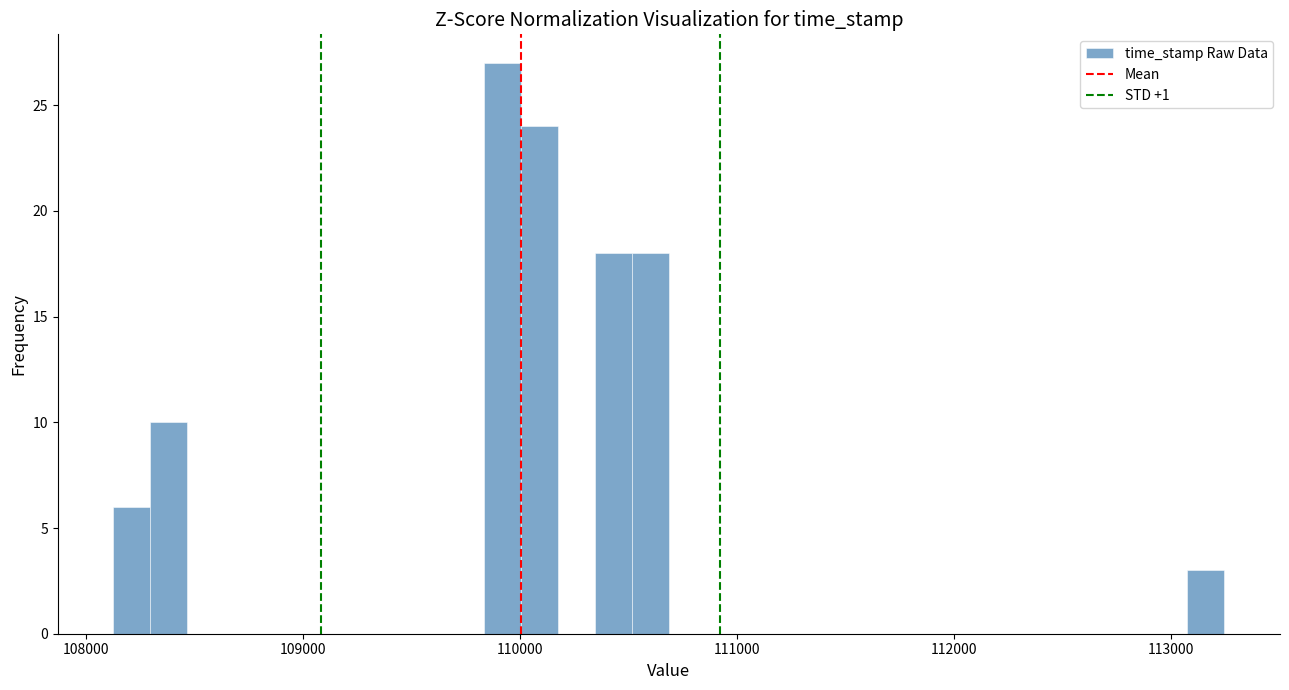

Read against the x-axis, roughly where is the centre of the tallest bar?

109900